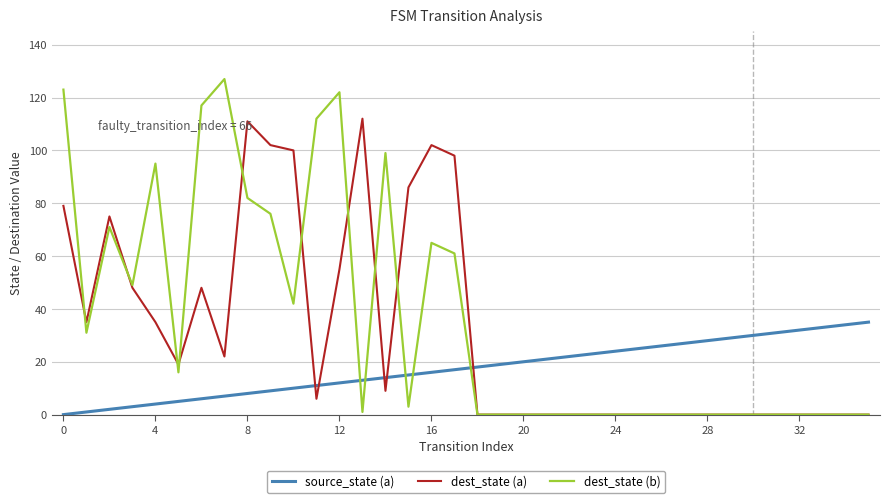

What is the difference between the second highest and minimum values in the source_state (a) series?

34